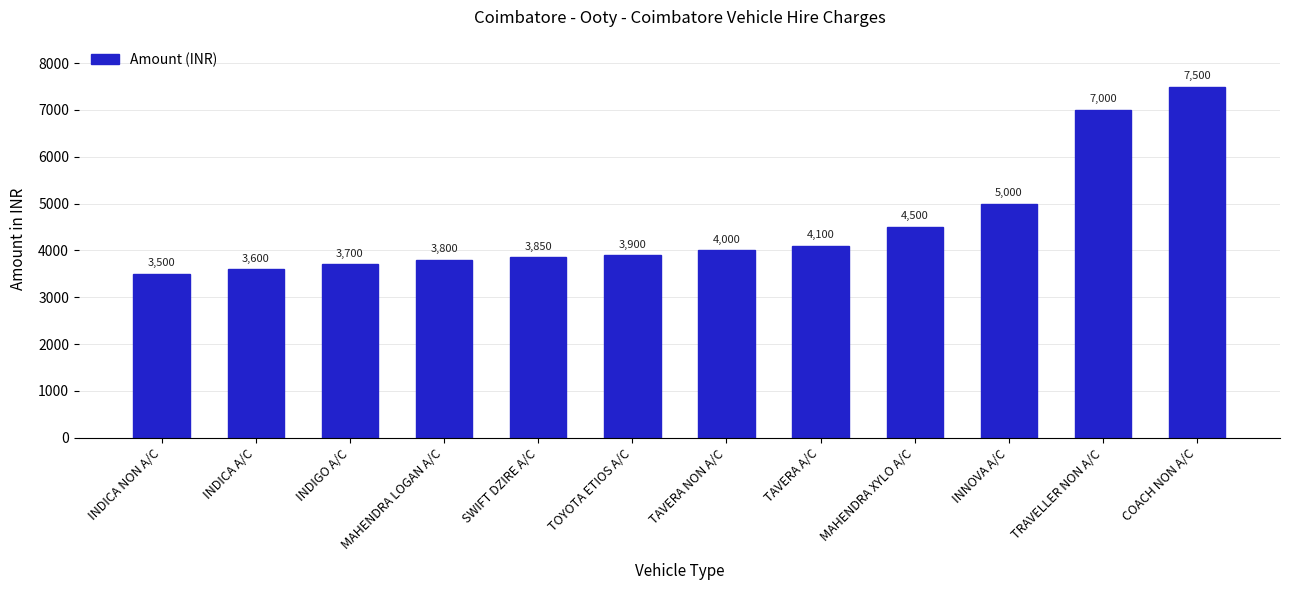

Reading left to right, what are all the values shown in this chart?

INDICA NON A/C=3500	INDICA A/C=3600	INDIGO A/C=3700	MAHENDRA LOGAN A/C=3800	SWIFT DZIRE A/C=3850	TOYOTA ETIOS A/C=3900	TAVERA NON A/C=4000	TAVERA A/C=4100	MAHENDRA XYLO A/C=4500	INNOVA A/C=5000	TRAVELLER NON A/C=7000	COACH NON A/C=7500